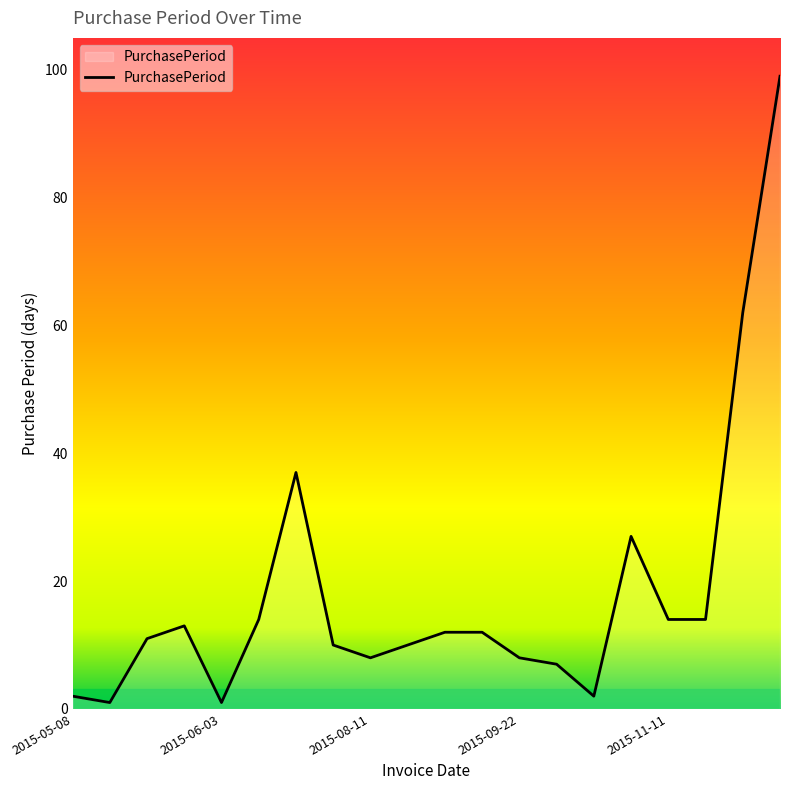

What is the difference between the maximum and minimum values?

98